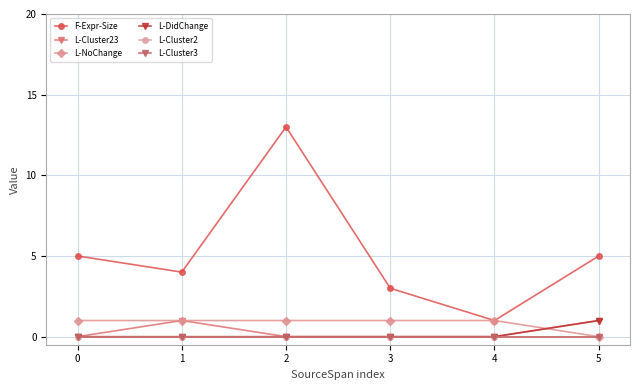

Reading left to right, what are all the values shown in this chart?

F-Expr-Size: 5	4	13	3	1	5
L-Cluster23: 0	1	0	0	0	1
L-NoChange: 1	1	1	1	1	0
L-DidChange: 0	0	0	0	0	1
L-Cluster2: 0	0	0	0	0	0
L-Cluster3: 0	0	0	0	0	0